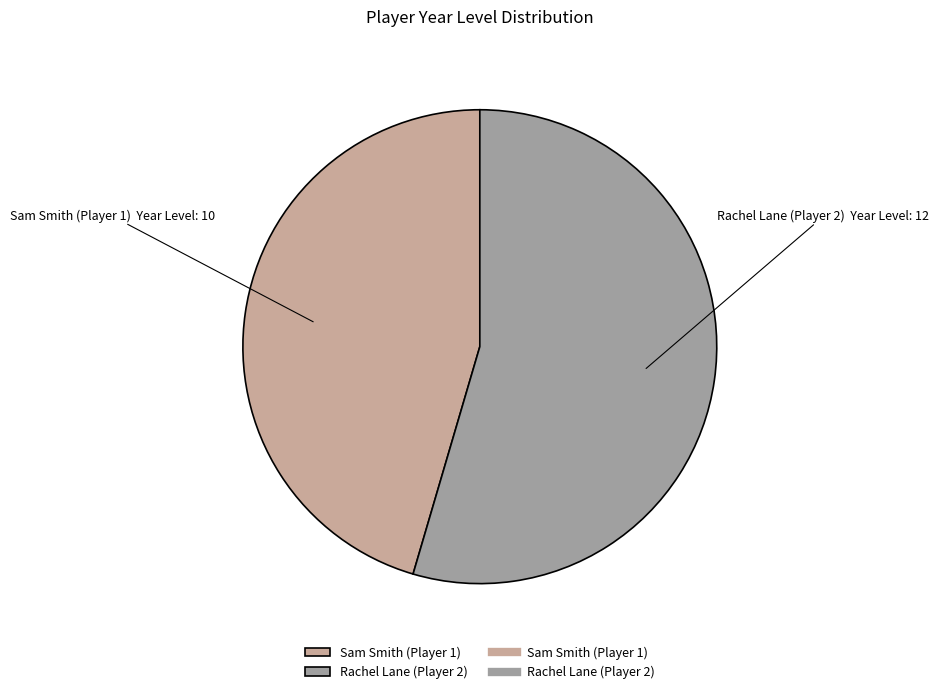

What is the ratio of the value at Rachel Lane (Player 2) to the value at Sam Smith (Player 1)?

1.2